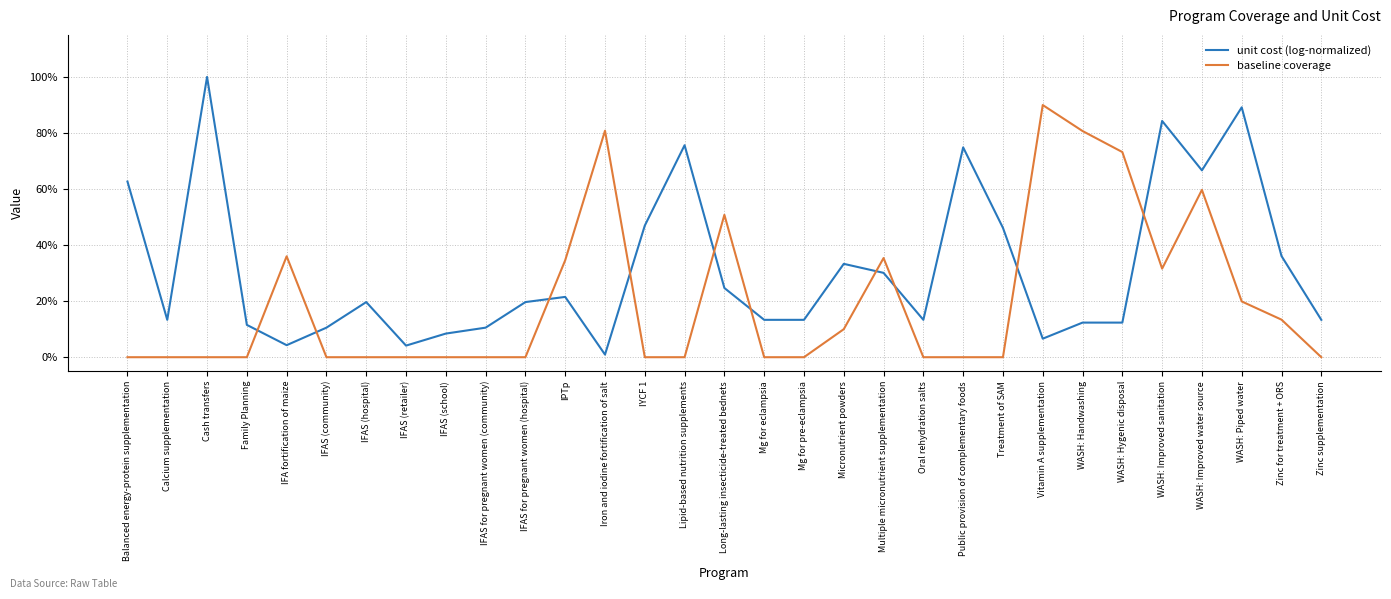

Does the chart have visible grid lines?

Yes